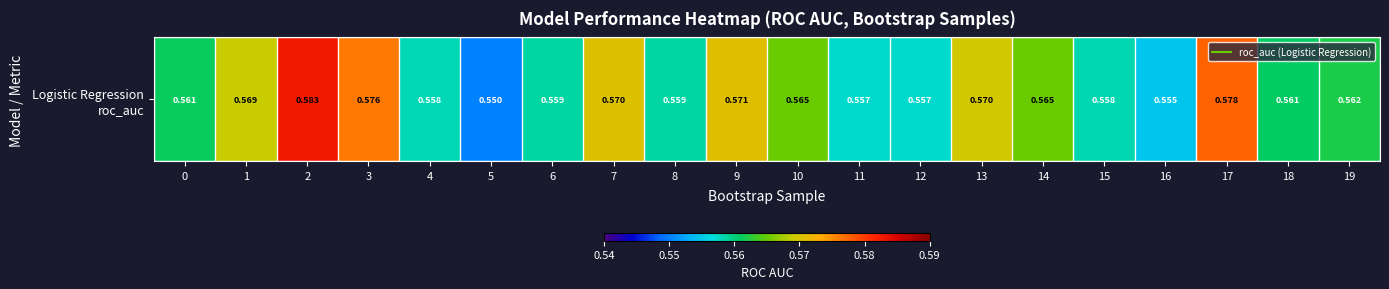

Rank the categories by value from highest to lowest.

2, 17, 3, 9, 7, 13, 1, 14, 10, 19, 0, 18, 6, 8, 15, 4, 12, 11, 16, 5